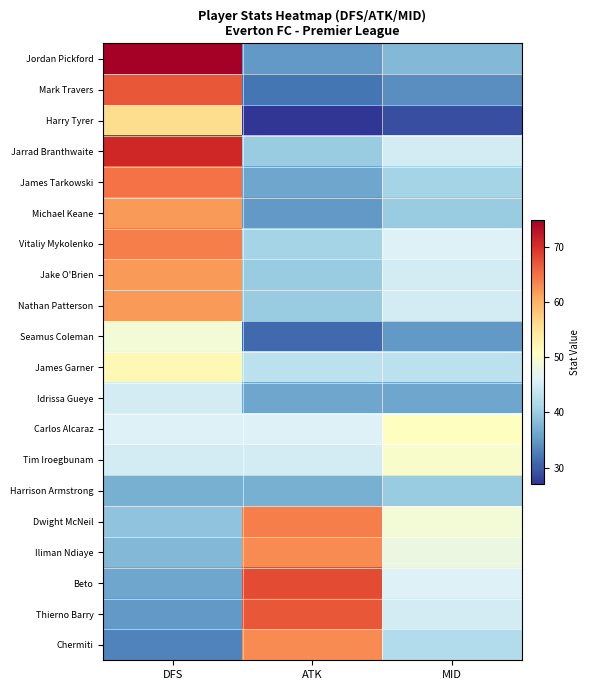

At which category is the sum across all series the highest?

DFS